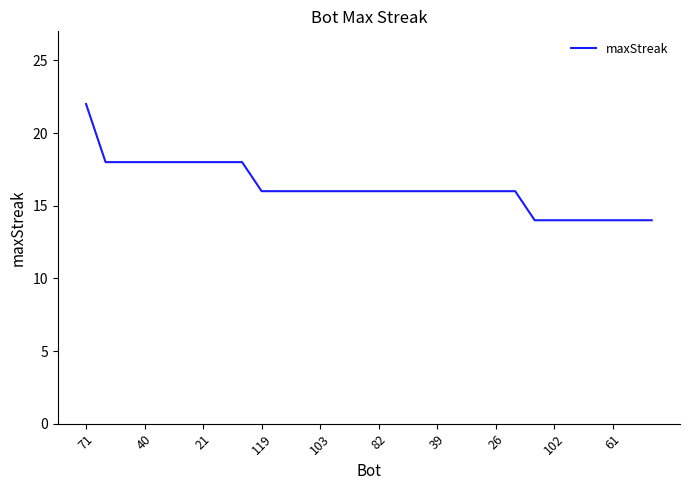

What is the greatest value displayed?

22